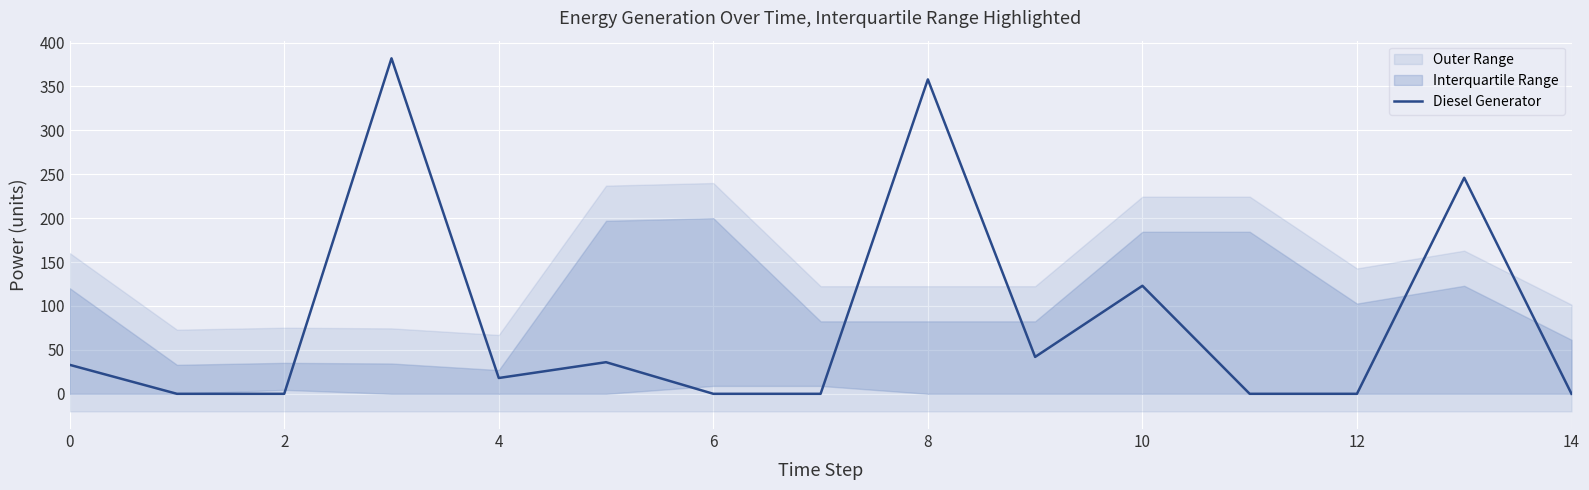

The value of Diesel Generator at 2 is -190. True or false?

False